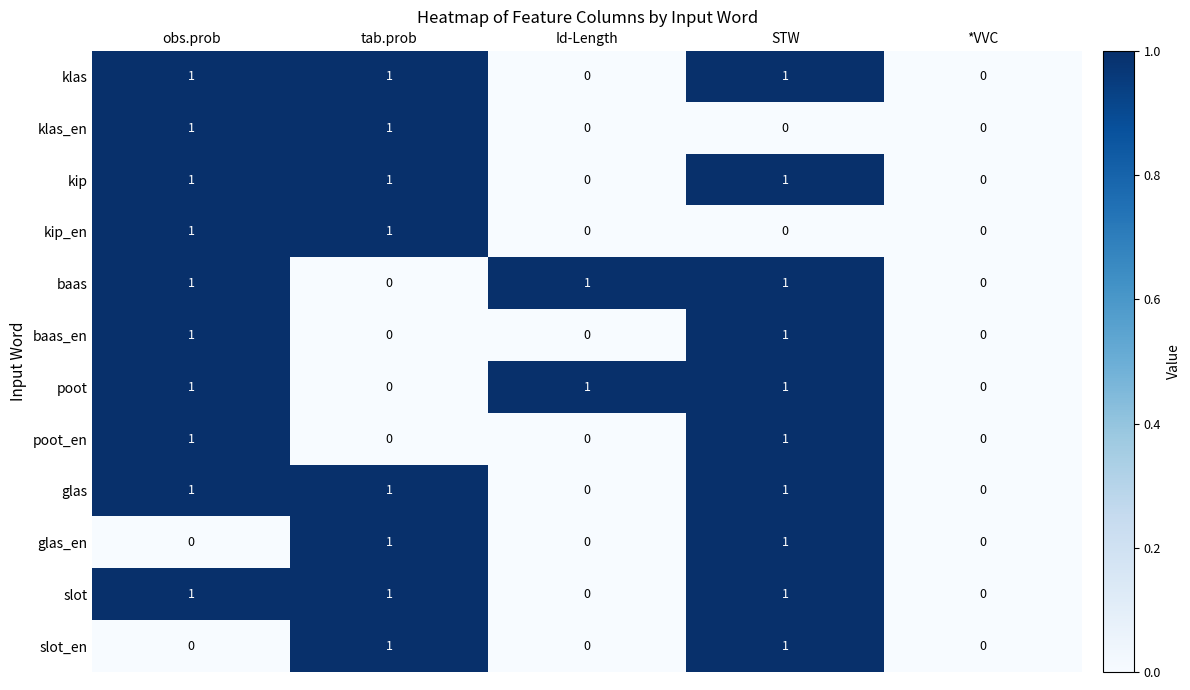

The glas series shows 0 at Id-Length. True or false?

True